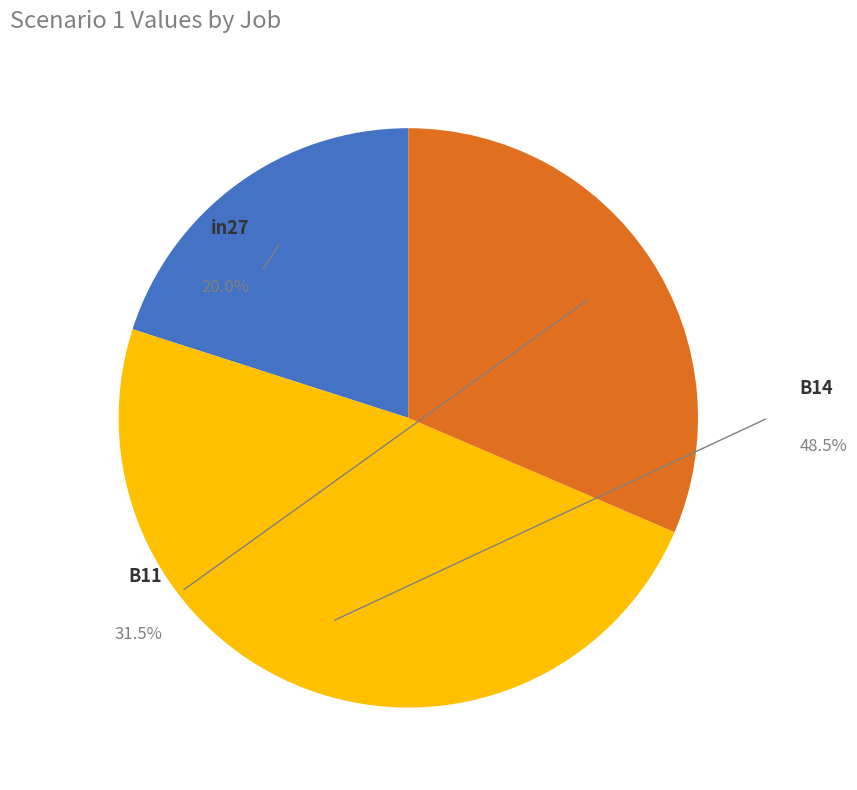

Which has a higher value, in27 or B14?

B14